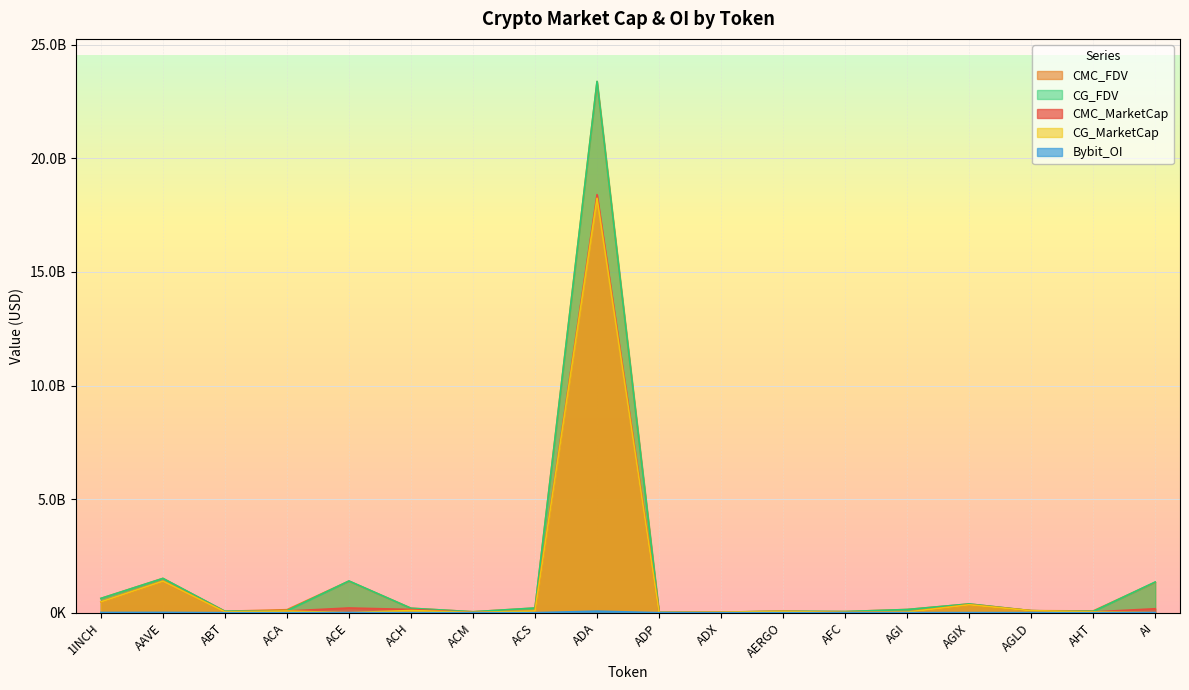

What is the value of the CG_MarketCap point at the 14th from the left?

27747344.0